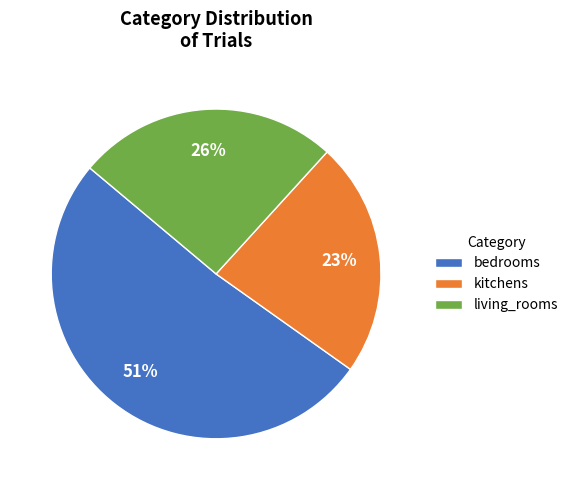

How many segments does this pie chart have?

3